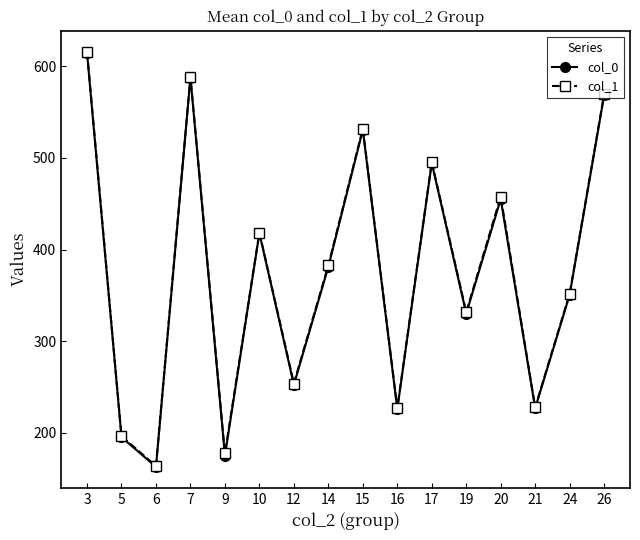

Between 9 and 14, which series saw the biggest shift?

col_0